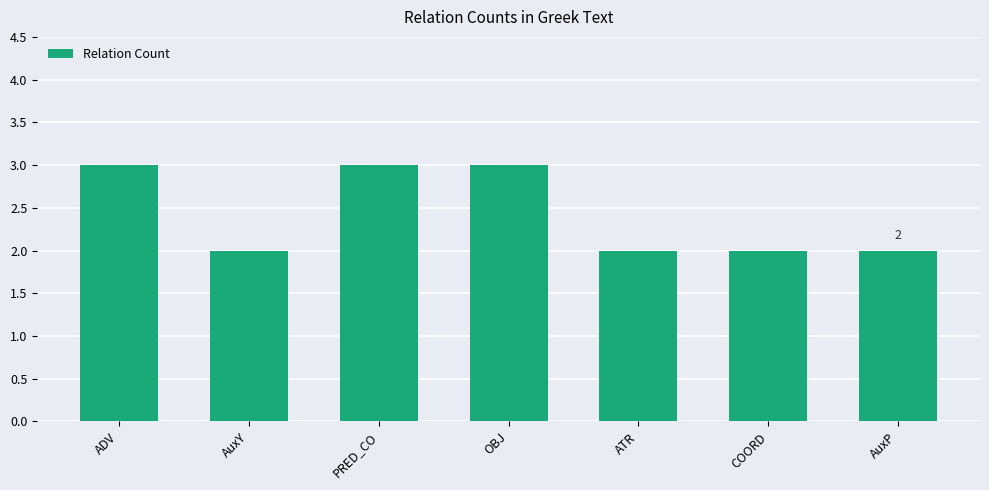

What is the change in value from AuxY to OBJ?

+1